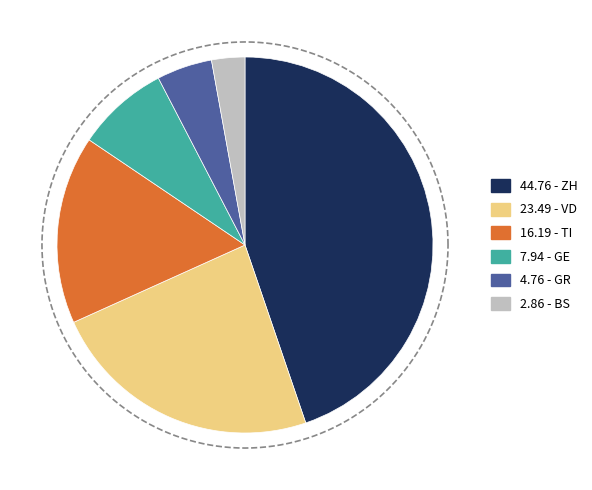

What portion of the pie excludes BS?

97.1%